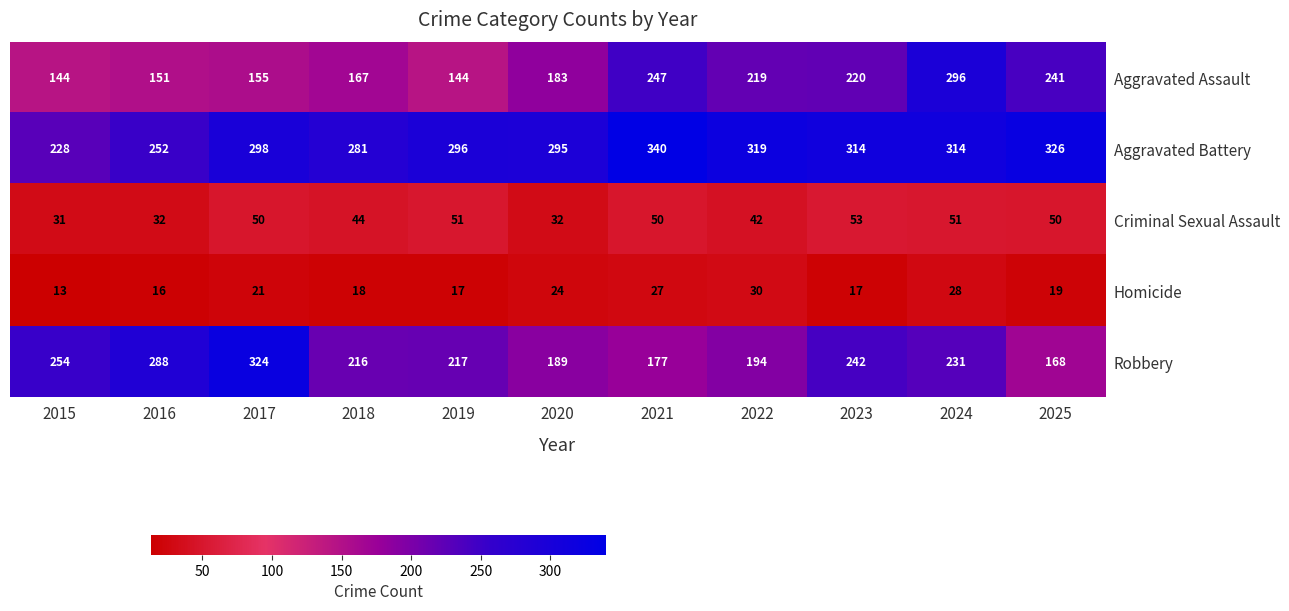

Which series changed the most between 2021 and 2023?

Robbery